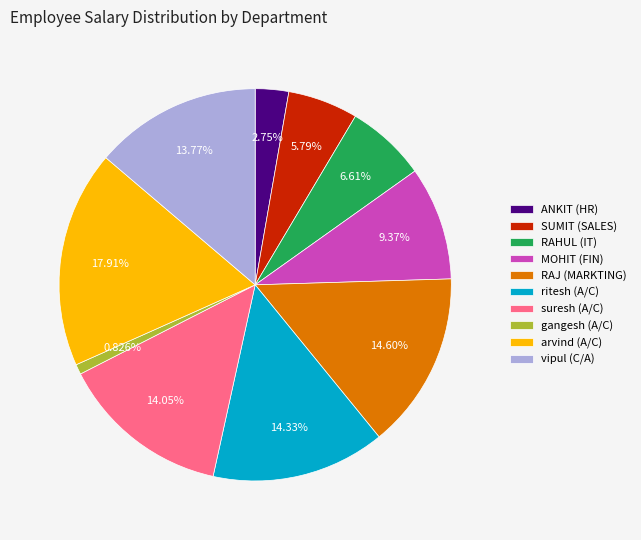

Which category has the biggest portion of the pie?

arvind (A/C)